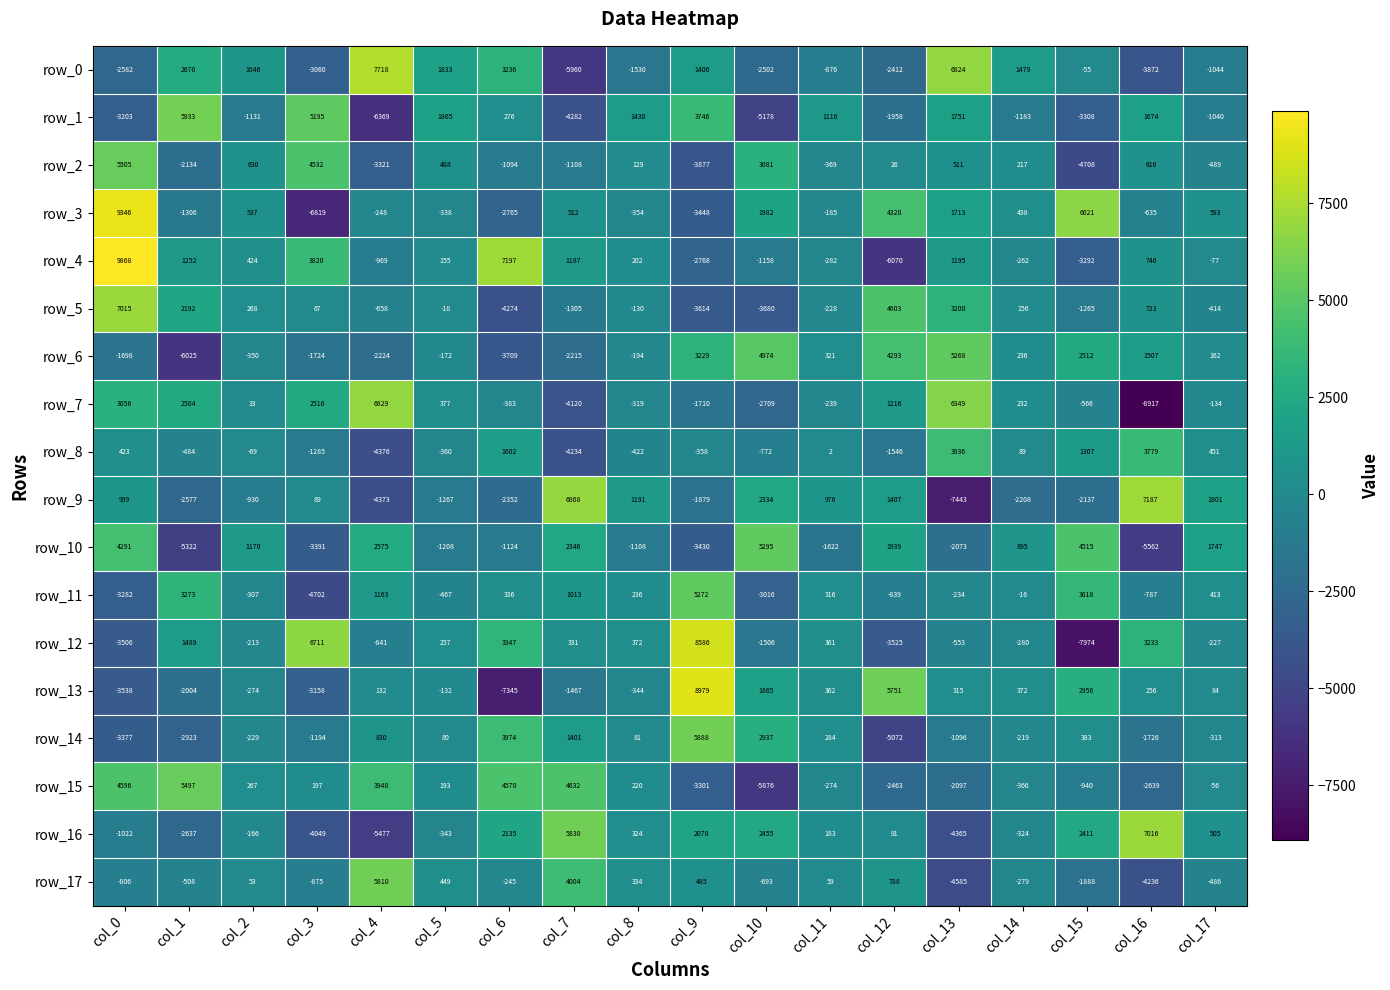

List the series in order of their peak value, highest first.

row_4, row_3, row_13, row_12, row_0, row_9, row_16, row_5, row_7, row_1, row_14, row_17, row_2, row_15, row_10, row_11, row_6, row_8